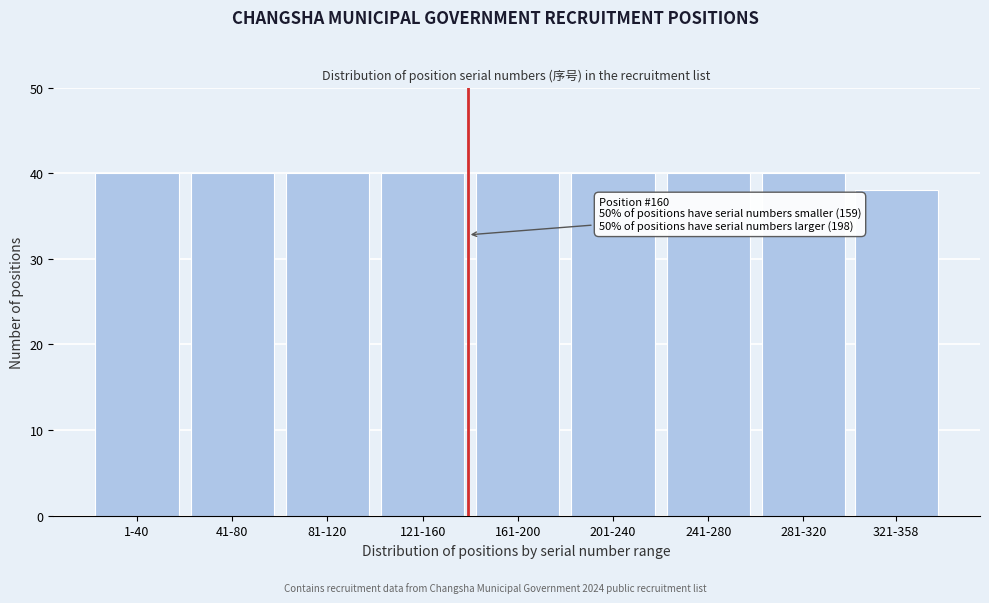

Reading left to right, transcribe all the data shown in this chart.

1-40=40	41-80=40	81-120=40	121-160=40	161-200=40	201-240=40	241-280=40	281-320=40	321-358=38